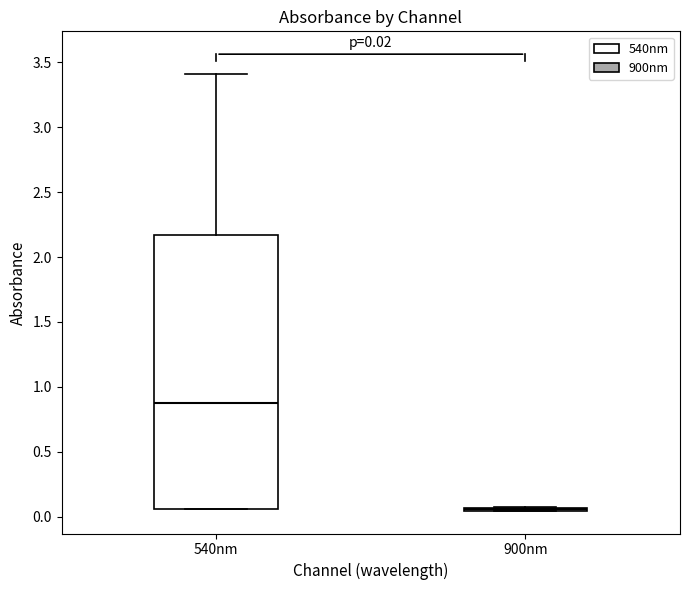

Which box is the tallest, from its lower edge to its upper edge?

540nm